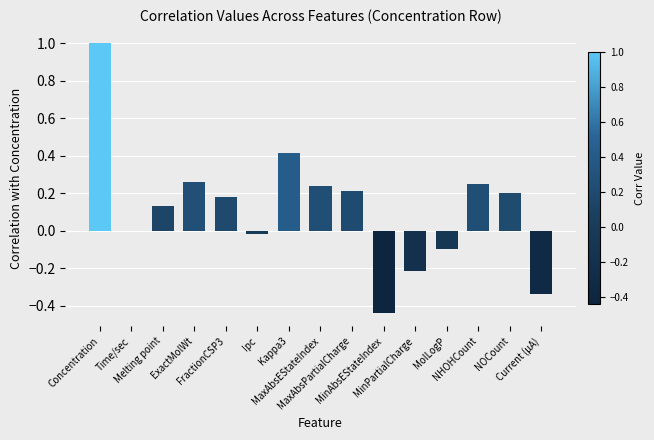

What is the maximum value shown in the chart?

1.0